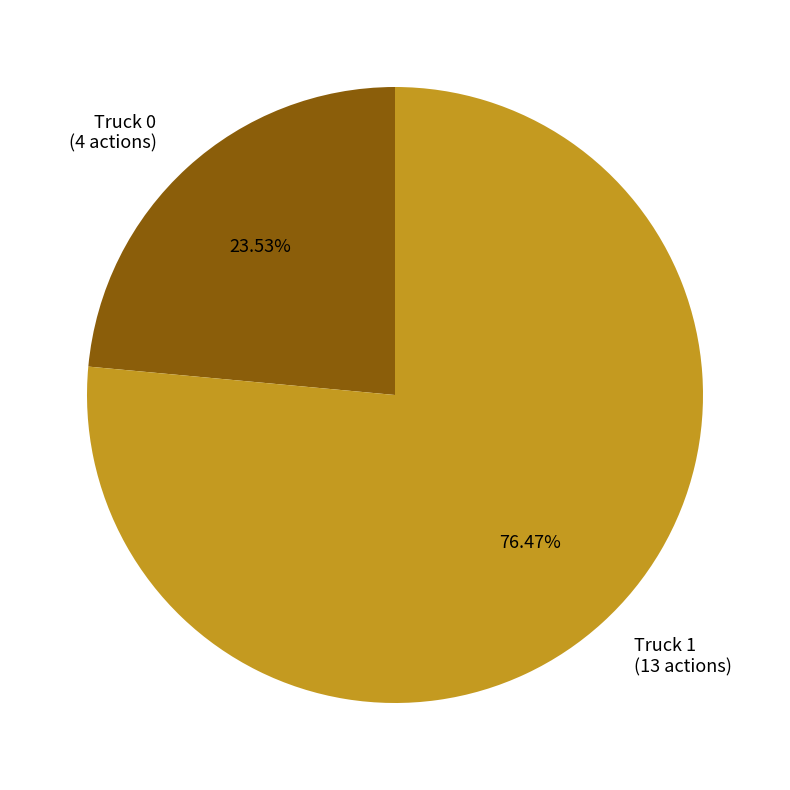

To the nearest percent, what is the difference between the Truck 1 and Truck 0 slice percentages?

53%